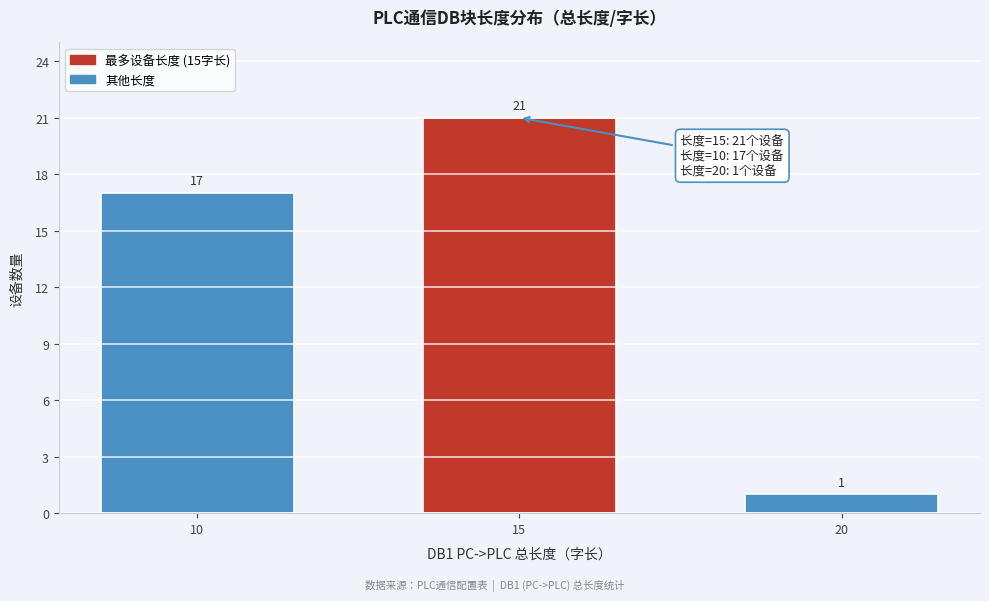

Reading left to right, what are all the values shown in this chart?

17	21	1